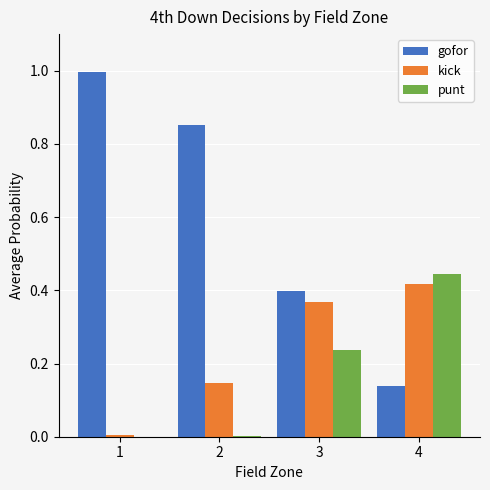

What is the total value across all series at 1?

1.0